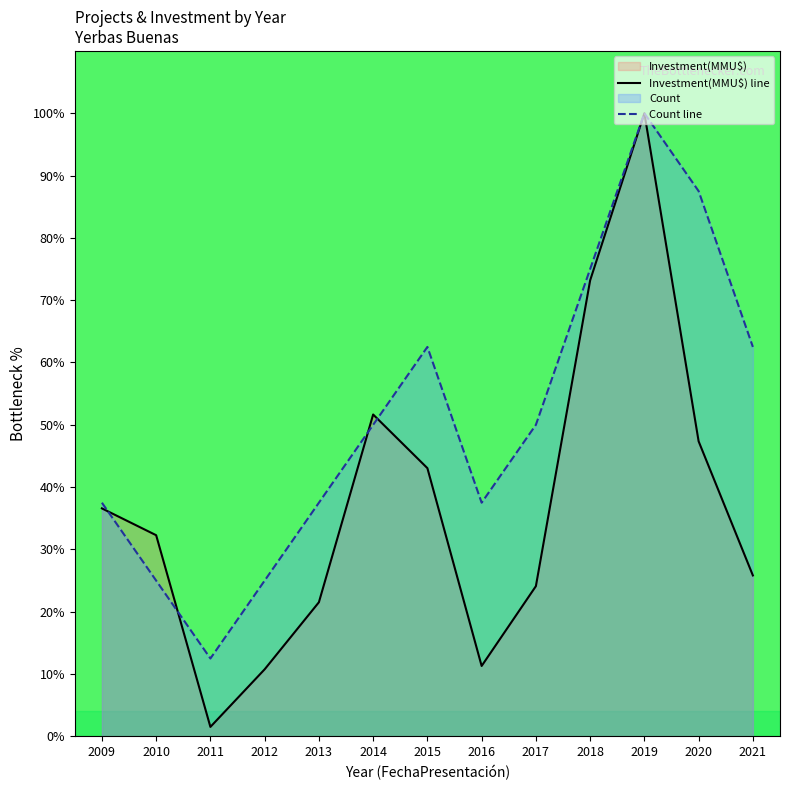

In Investment(MMU$) line, how many points are higher than both neighbors (excluding endpoints)?

2